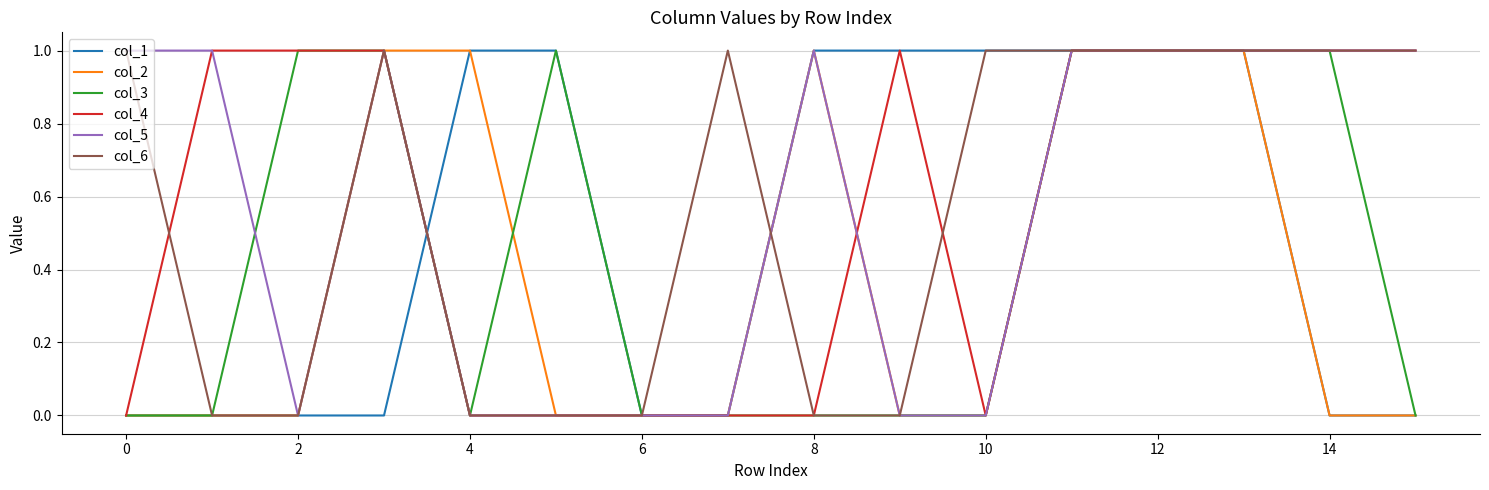

How many intersections are there between col_1 and col_3?

1